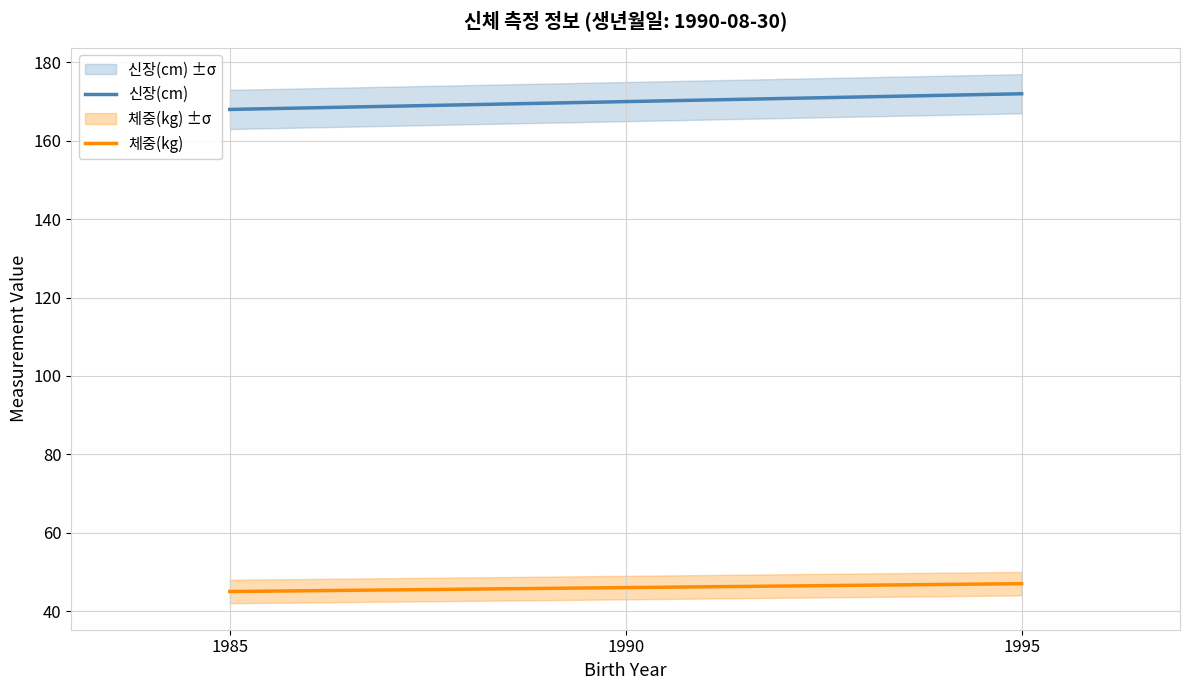

What is the minimum value shown in the chart?

45